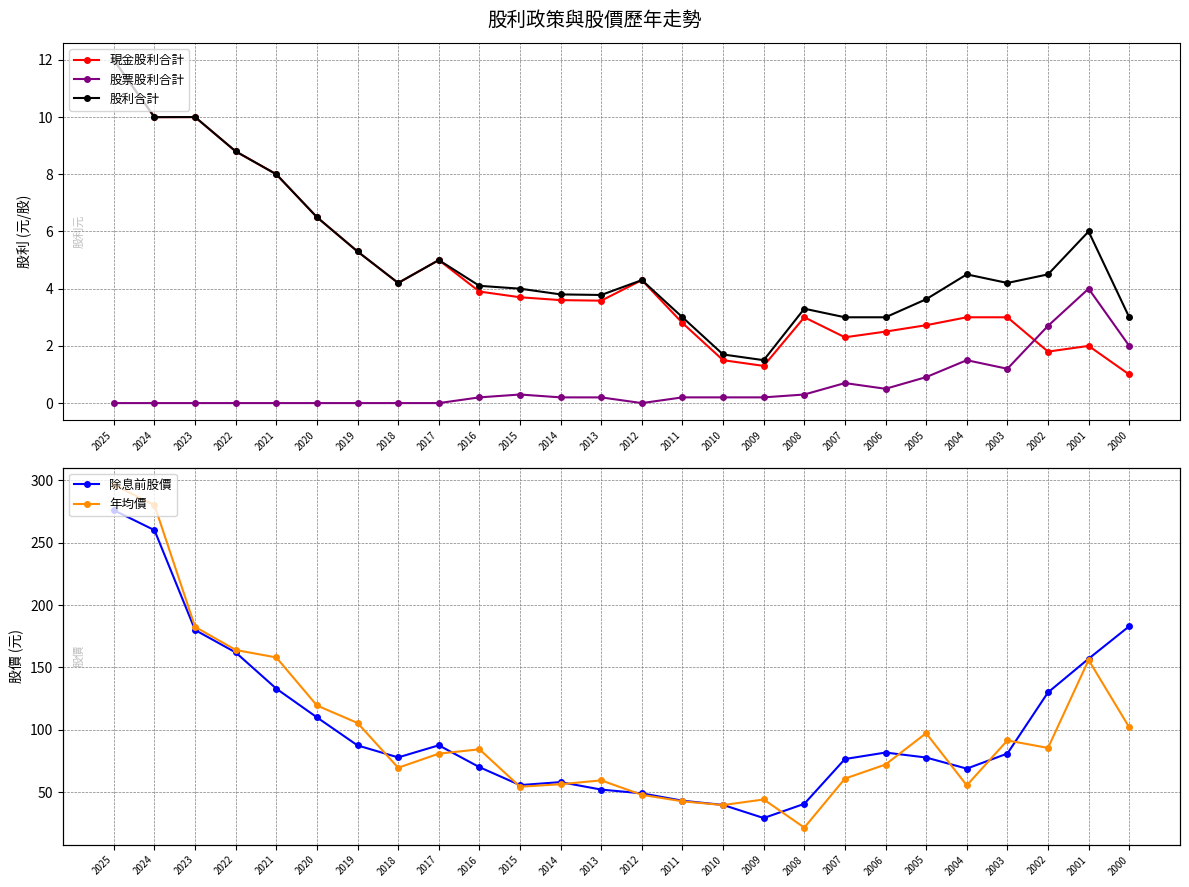

Does the chart have visible grid lines?

Yes